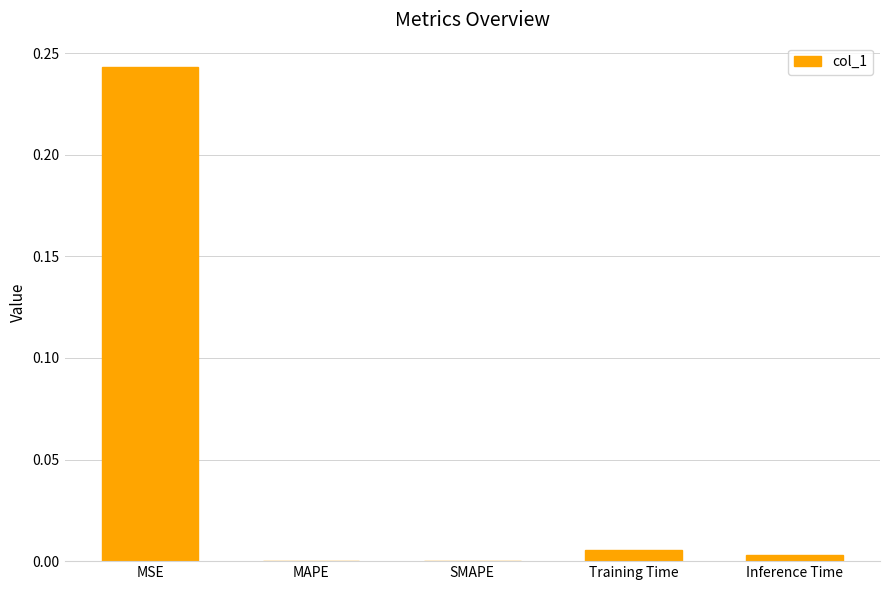

True or false: the data shows 0.4 at MSE.

False